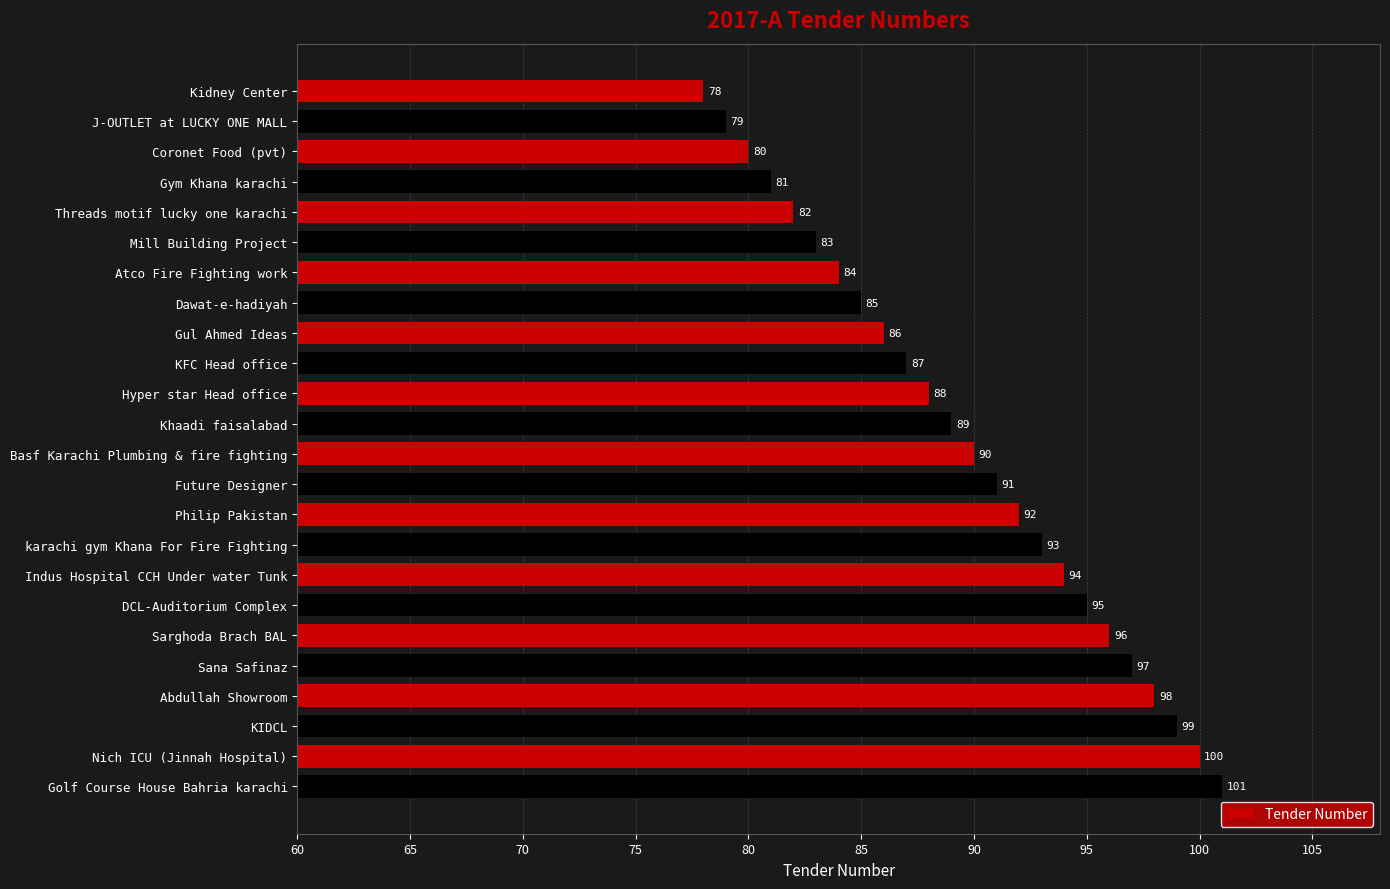

Between Future Designer and Indus Hospital CCH Under water Tunk, which is larger?

Indus Hospital CCH Under water Tunk